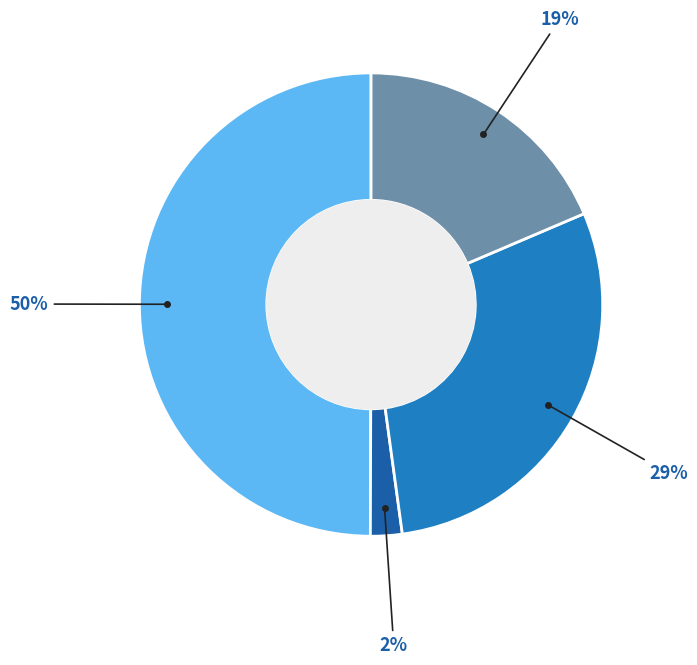

To the nearest percent, what is the average slice percentage?

25%